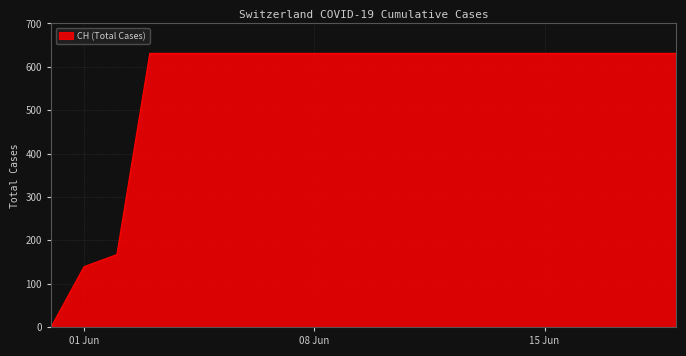

What is the average value?

552